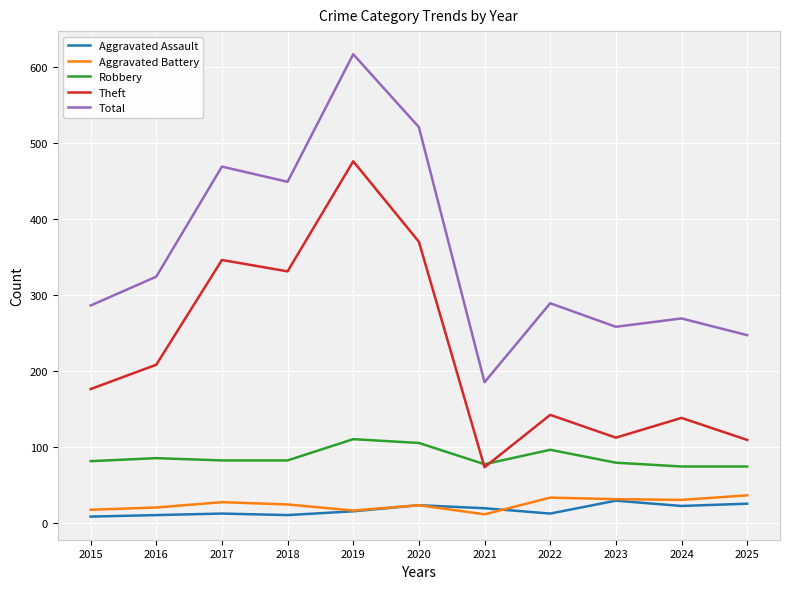

What is the minimum value for Aggravated Battery?

11